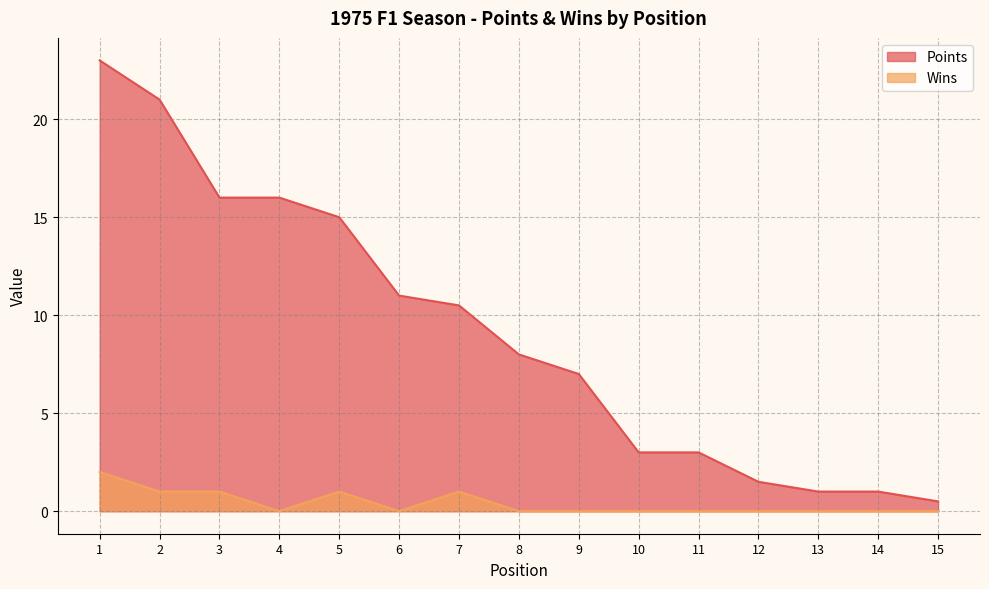

What are all the series names shown in the legend?

Points, Wins